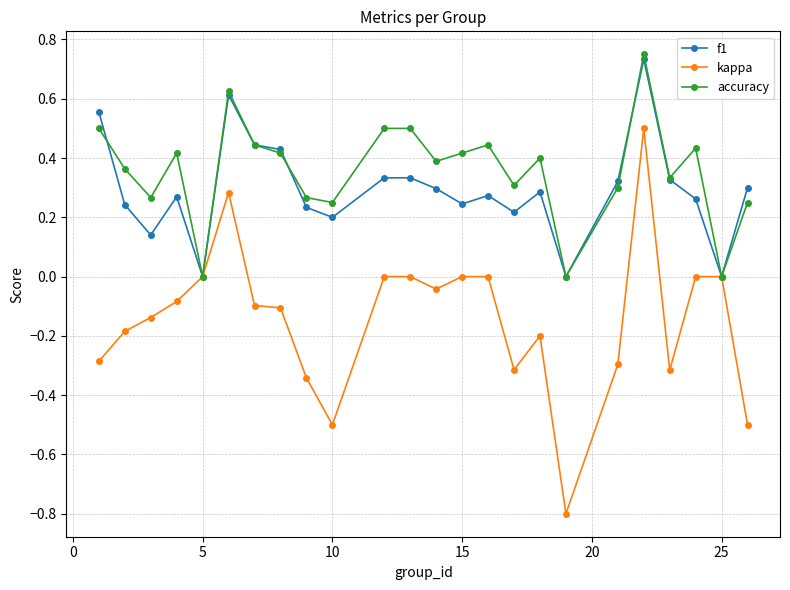

Which series has the largest total across all categories?

accuracy